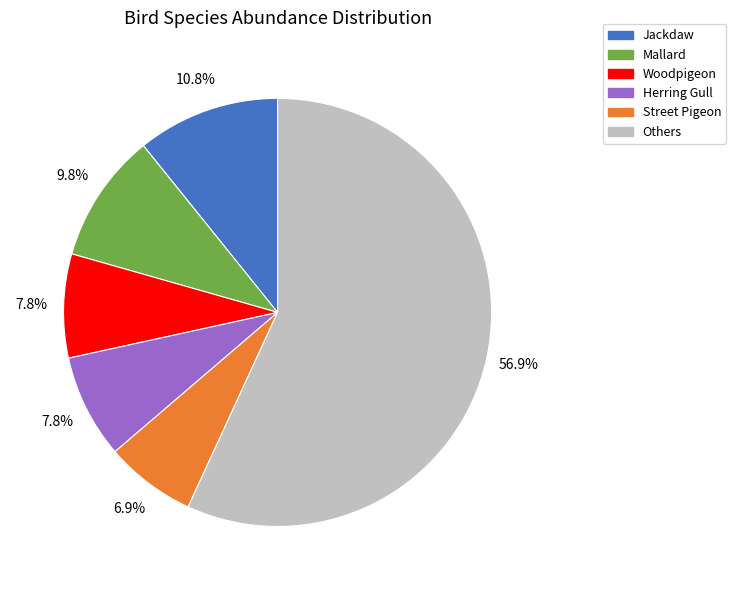

Is there a majority slice in this chart?

Yes